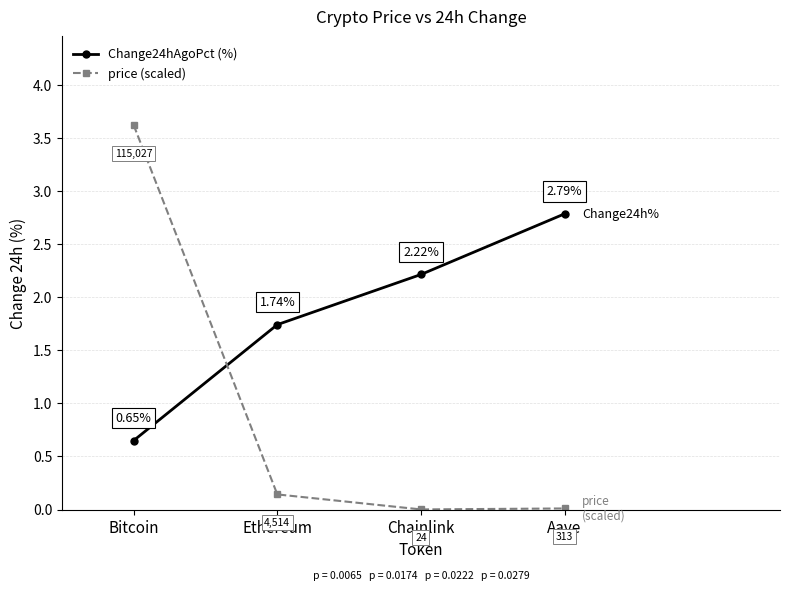

What are all the series names shown in the legend?

Change24hAgoPct (%), price (scaled)